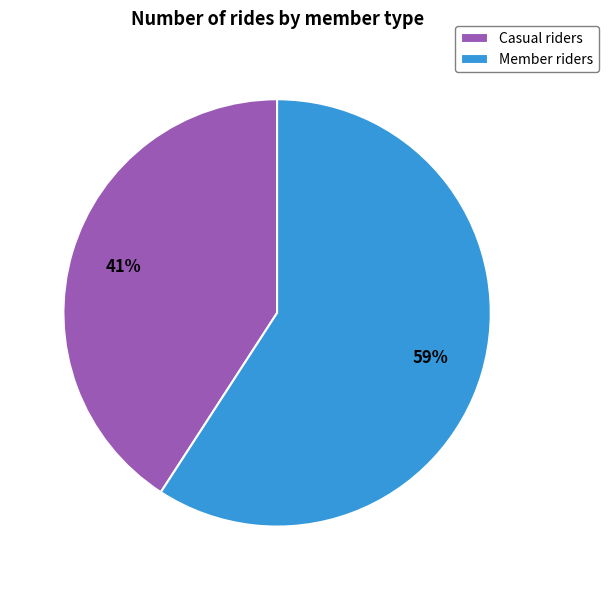

True or false: Member riders accounts for 59% of the total.

True